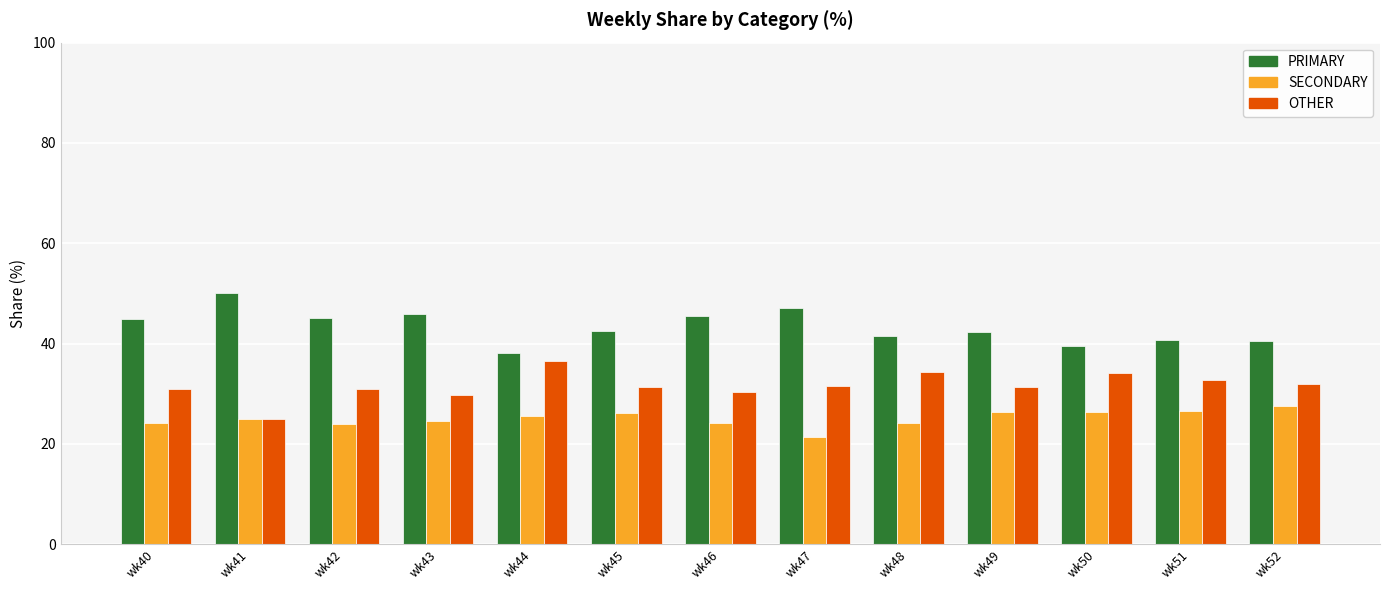

What is the spread (max minus min) of values at wk50?

13.2